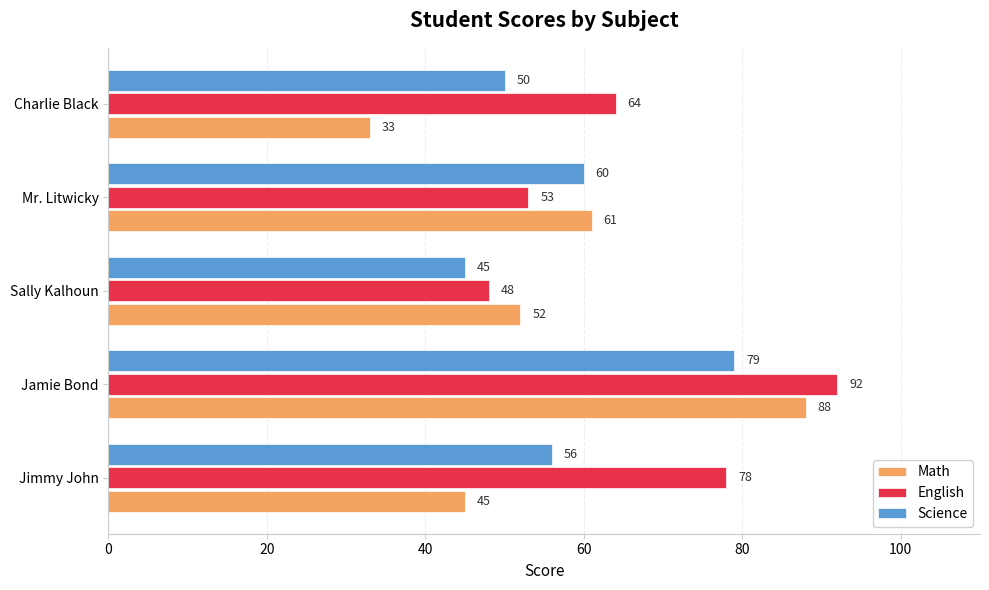

Which series has the largest range (max minus min)?

Math